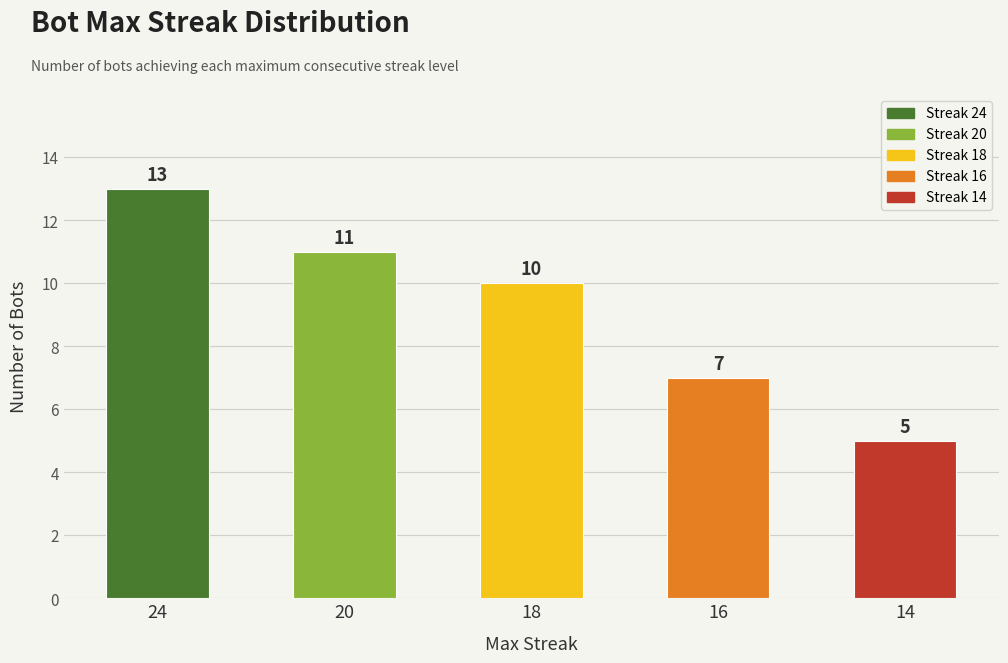

Where does the data first go above 10?

24